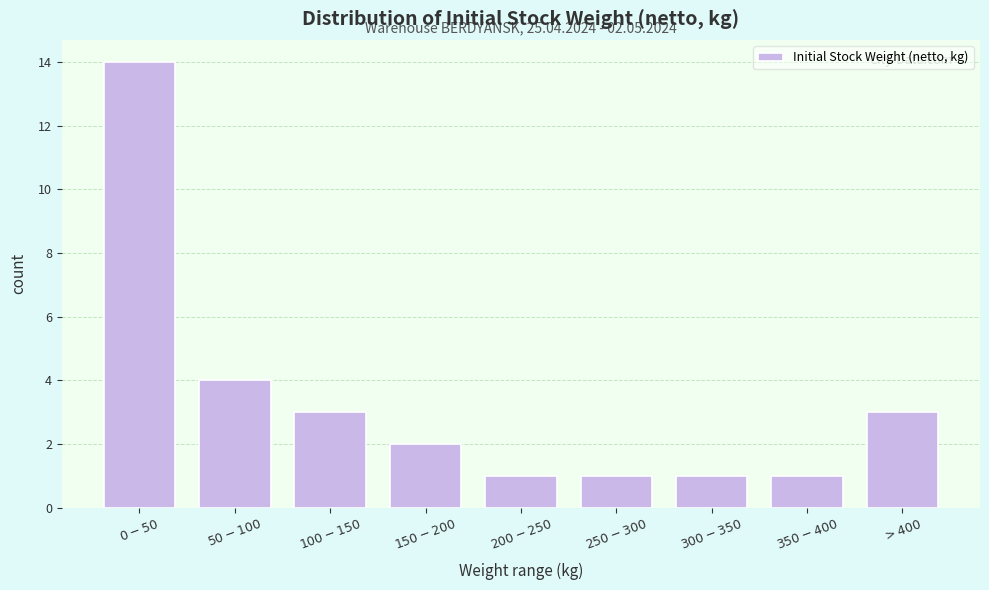

Reading left to right, transcribe all the data shown in this chart.

14	4	3	2	1	1	1	1	3